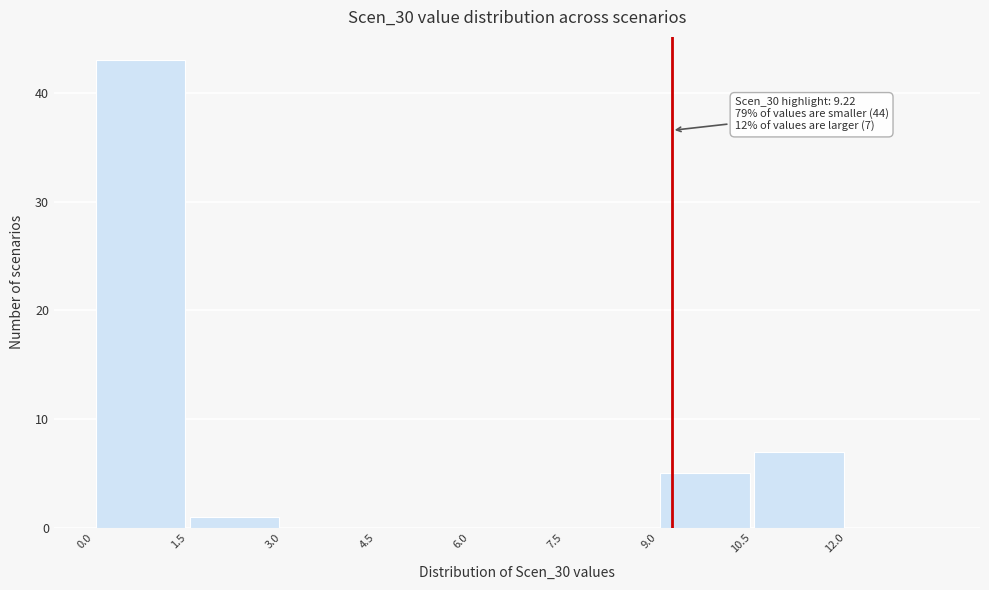

Which range on the x-axis has the tallest bar?

0.0 to 1.5